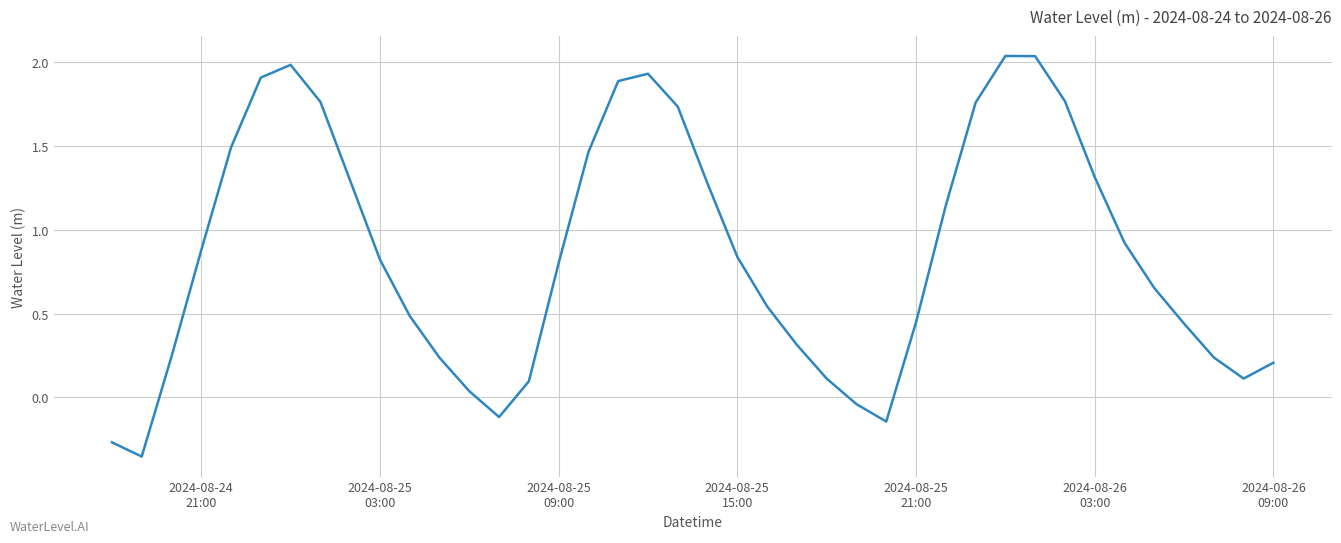

What is the sum of all values?

34.3